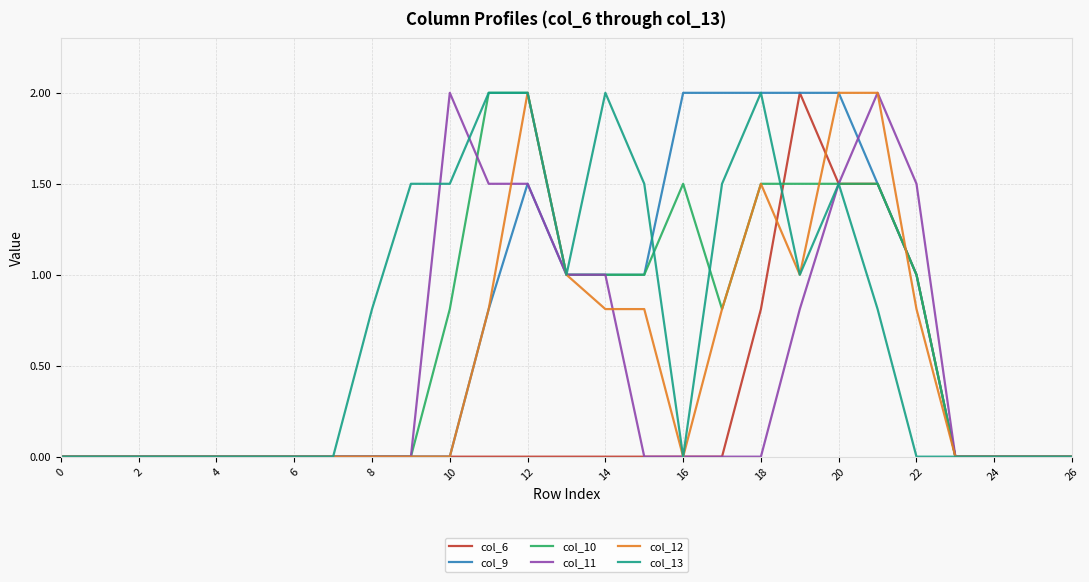

Count the number of categories in the chart.

27